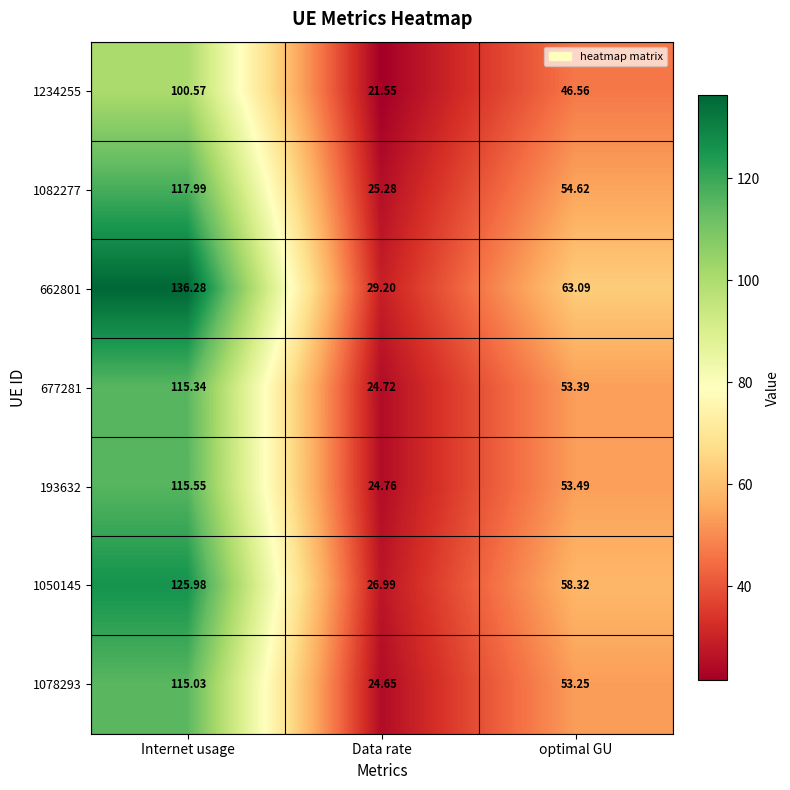

At which category is the sum across all series the highest?

Internet usage